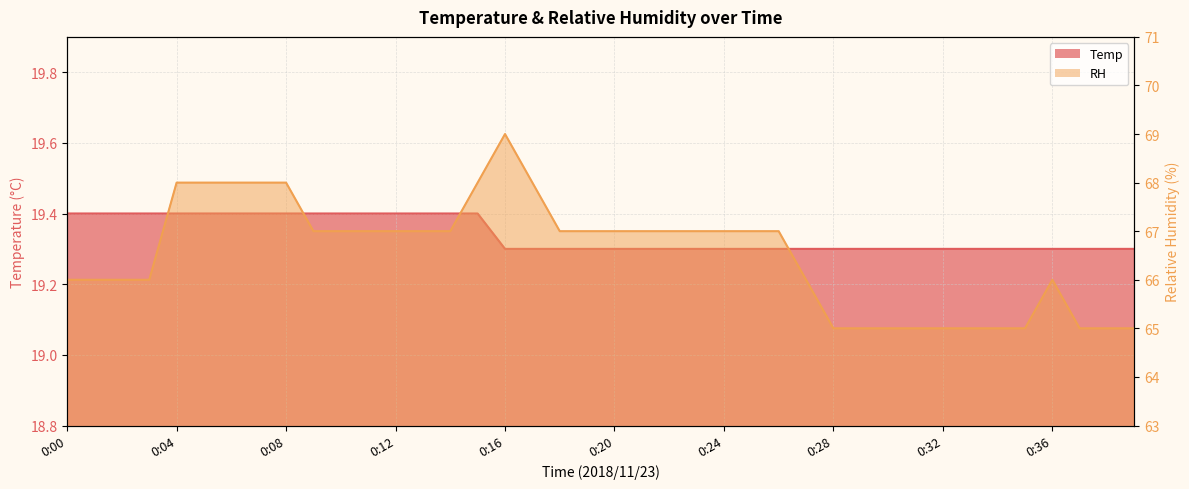

How many data points in RH are less than 67?

17